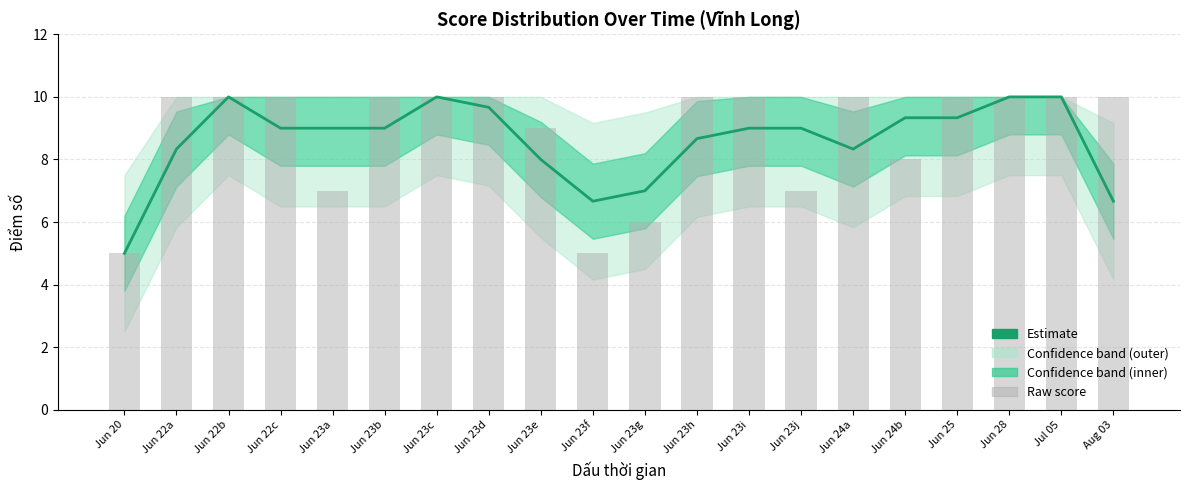

What is the difference between the Estimate values at Jun 23d and Jun 24a?

1.3